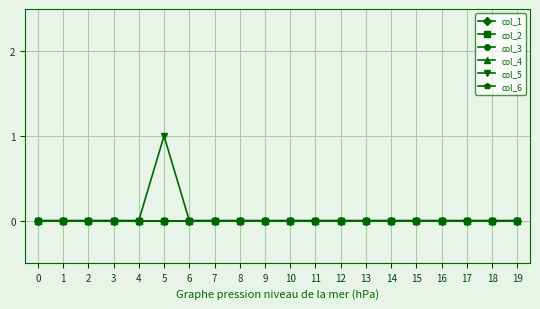

True or false: col_4 has a value of 0 at 11.

True